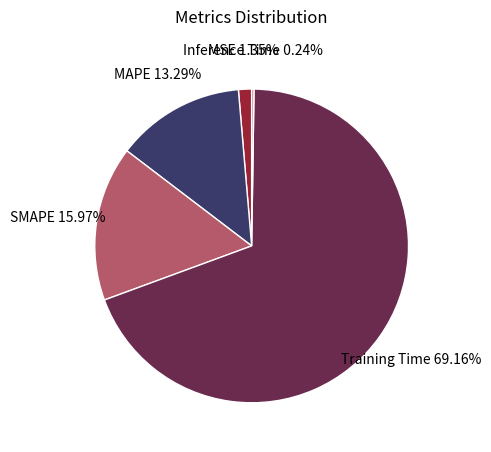

Is there any slice that represents more than half of the pie?

Yes